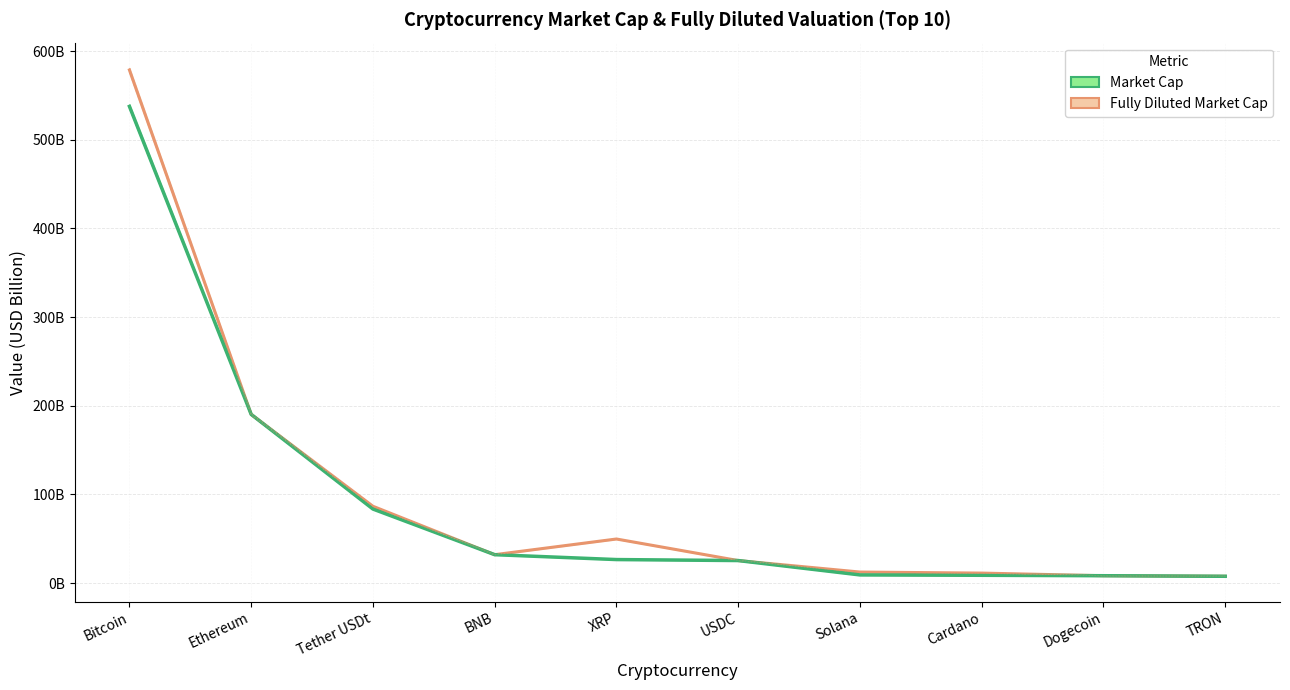

How many data points in Market Cap are above 26?

5